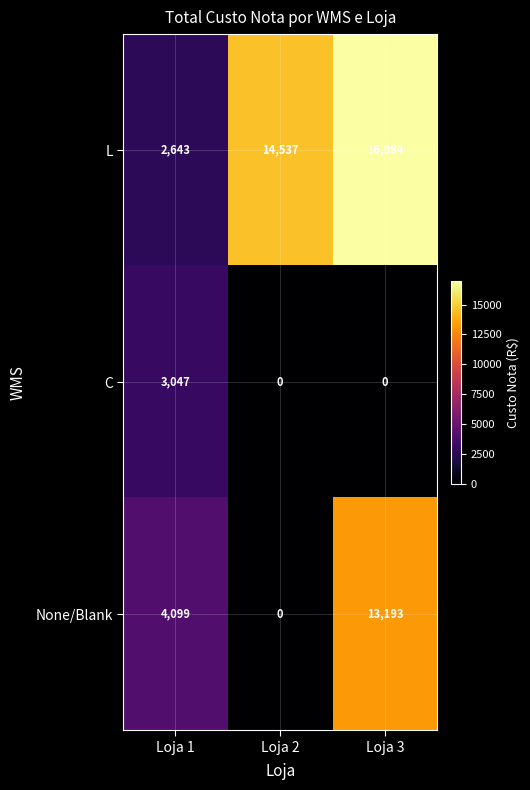

How many C values are between 0 and 3047?

3